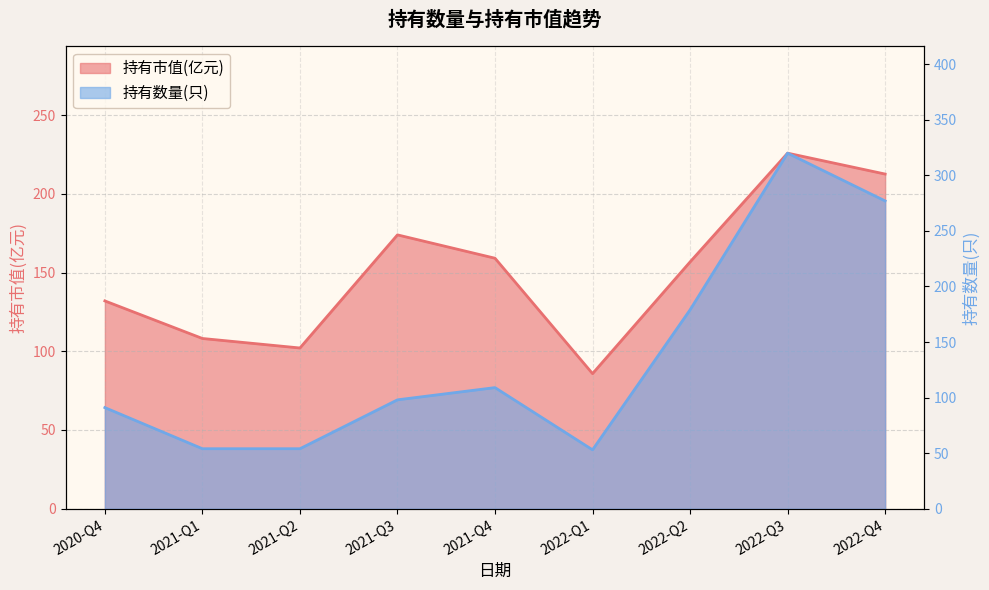

How many interior local valleys does the 持有数量(只) series have?

1